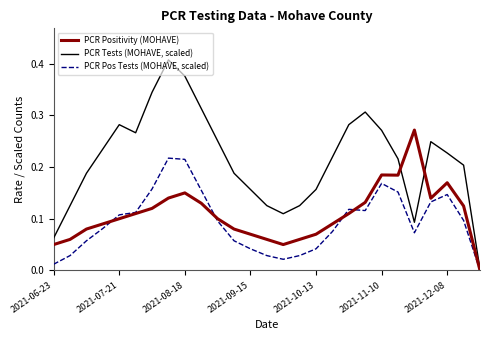

Which series has the largest range (max minus min)?

PCR Tests (MOHAVE, scaled)